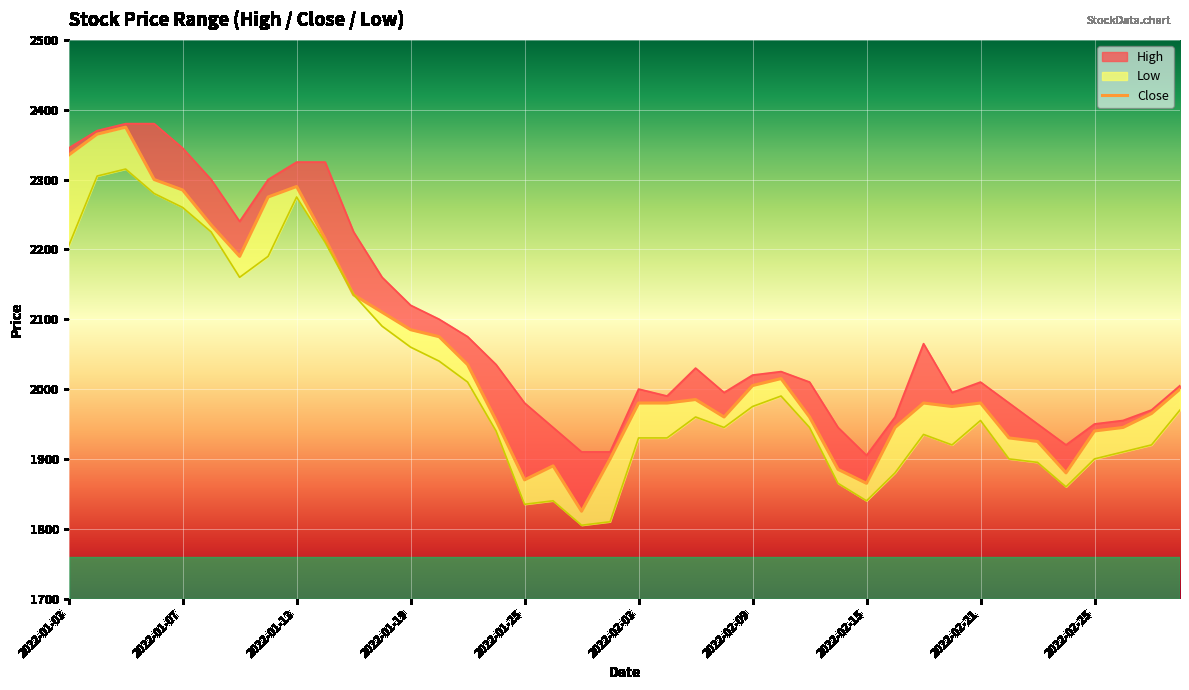

Reading left to right, extract all data points from this chart.

2335	2365	2375	2300	2285	2235	2190	2275	2290	2215	2135	2110	2085	2075	2035	1955	1870	1890	1825	1900	1980	1980	1985	1960	2005	2015	1960	1885	1865	1945	1980	1975	1980	1930	1925	1880	1940	1945	1965	2000